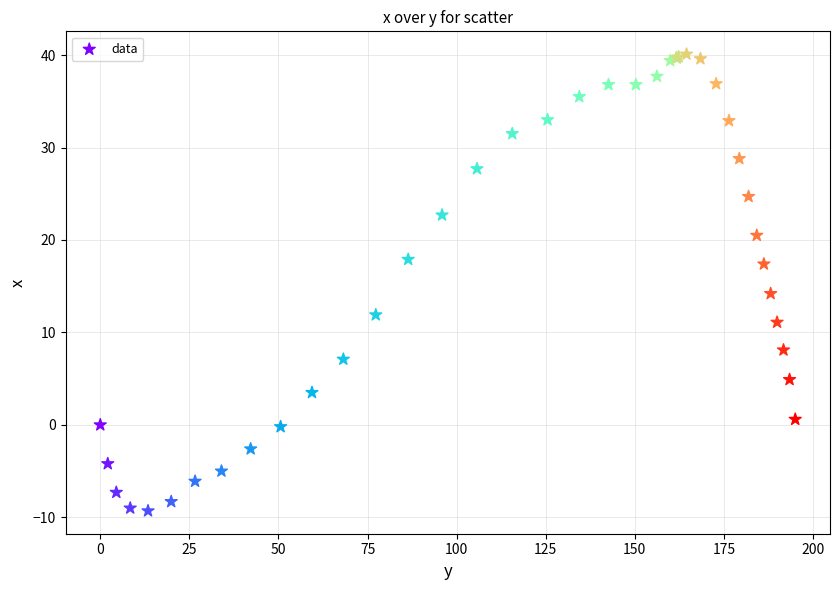

What Y value in the scatter plot is closest to 15?

14.2